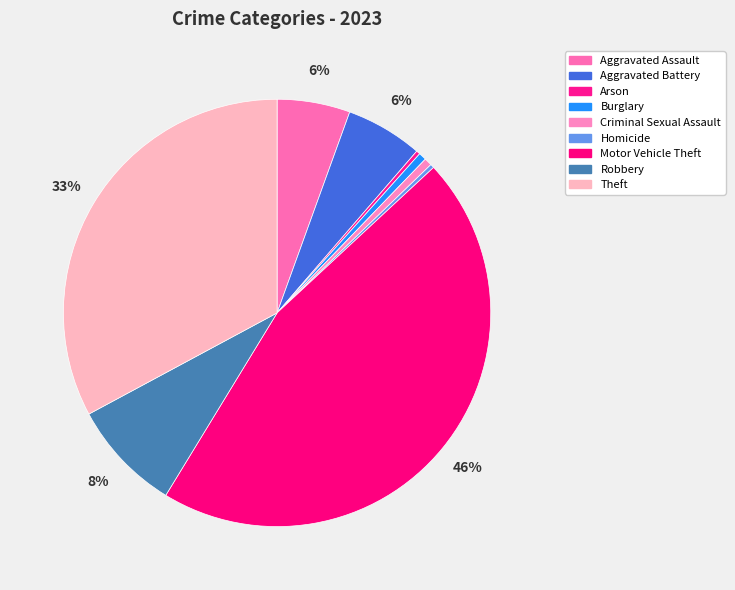

Approximately how many times larger is the value at Aggravated Battery compared to Criminal Sexual Assault?

10.0